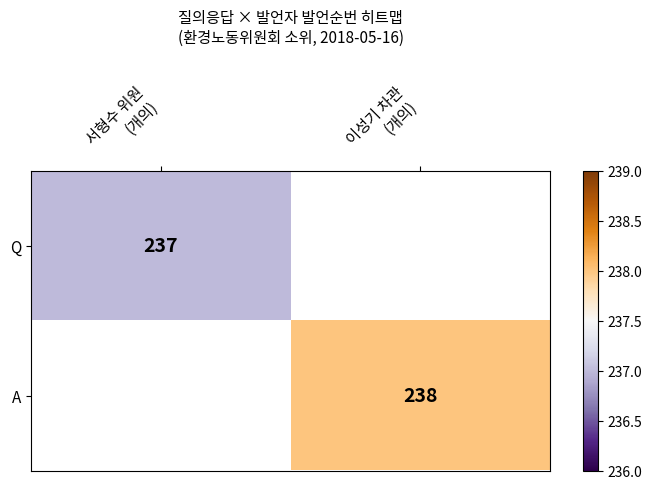

Which series has the largest range (max minus min)?

Q